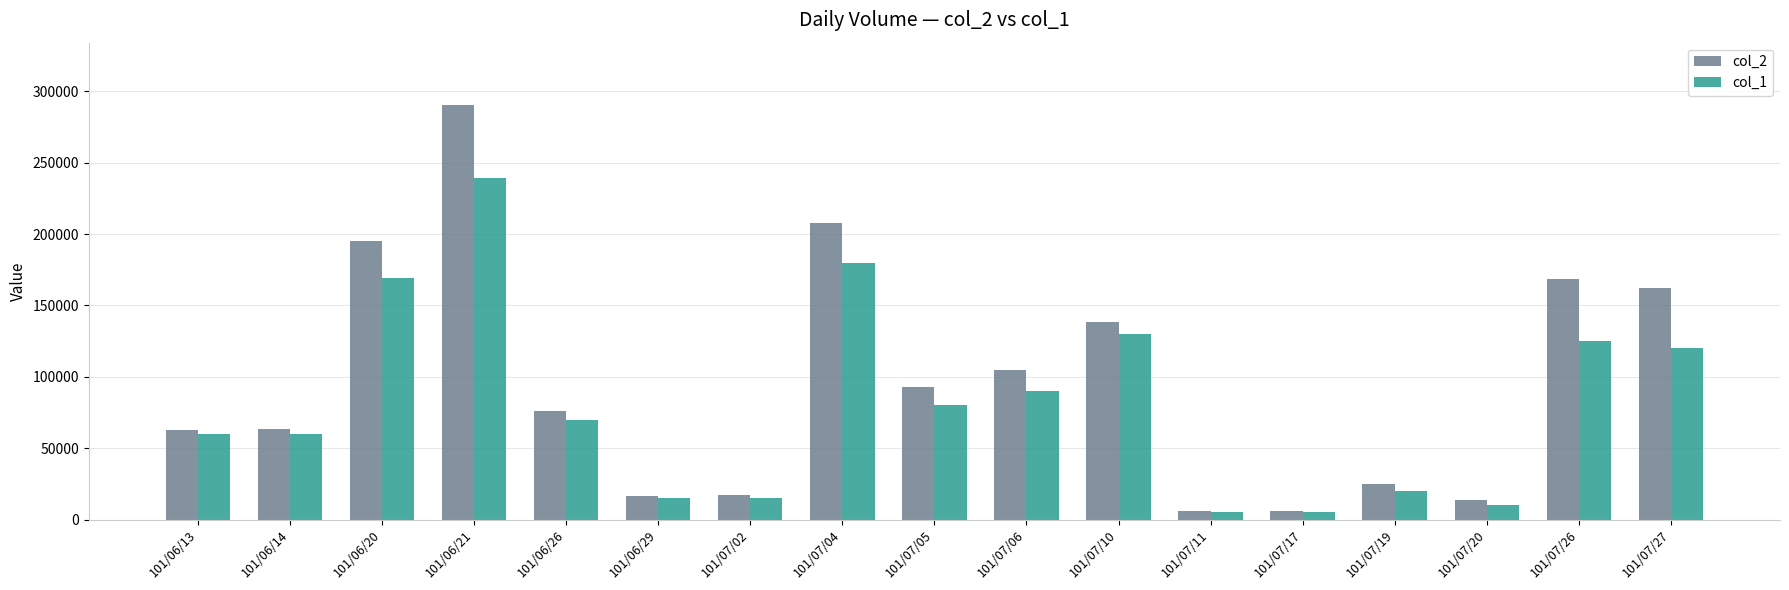

What is the average value of the col_1 series?

81941